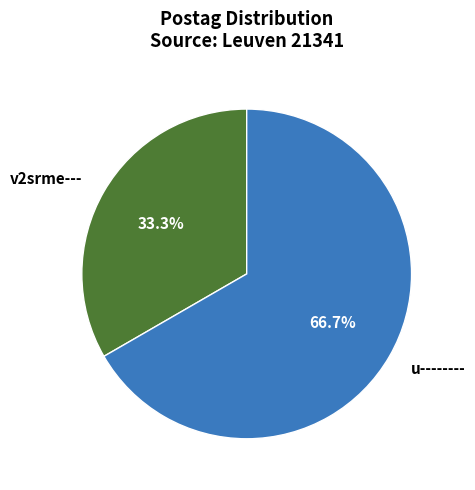

What is the ratio of the value at v2srme--- to the value at u--------?

0.5